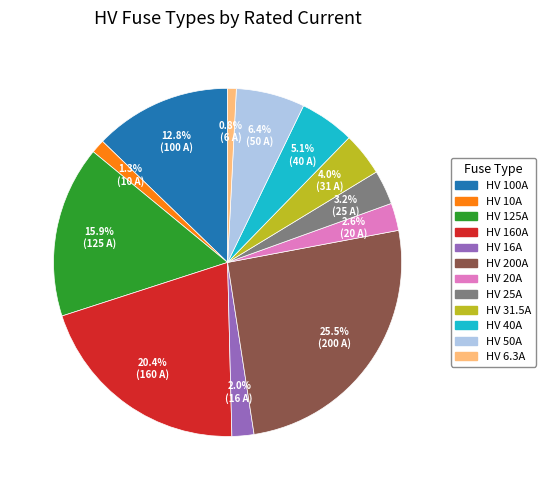

Which category has the biggest portion of the pie?

HV 200A